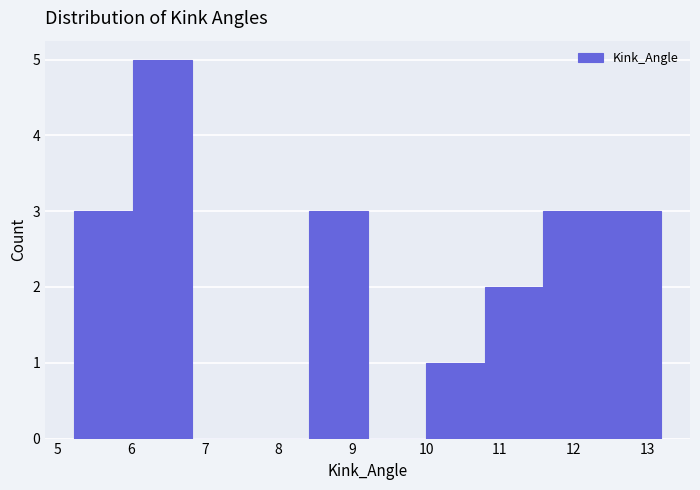

Reading left to right, transcribe this chart: for each bar, give the range it covers on the x-axis and its height. Neither the bar edges nor the heights are printed on the chart, so give them approximately, as read against the axes.

5.2 to 6.0: 3
6.0 to 6.8: 5
6.8 to 7.6: 0
7.6 to 8.4: 0
8.4 to 9.2: 3
9.2 to 10.0: 0
10.0 to 10.8: 1
10.8 to 11.6: 2
11.6 to 12.4: 3
12.4 to 13.2: 3